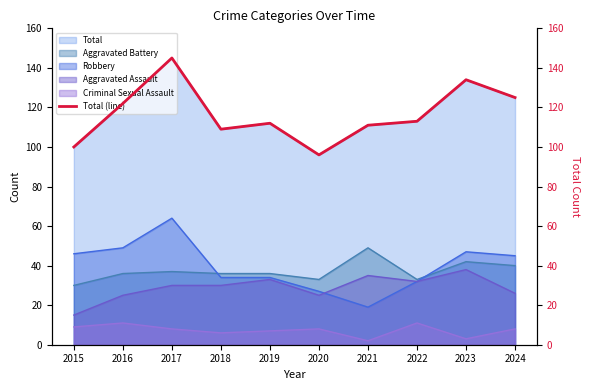

True or false: the data shows 100 at 2015.

True